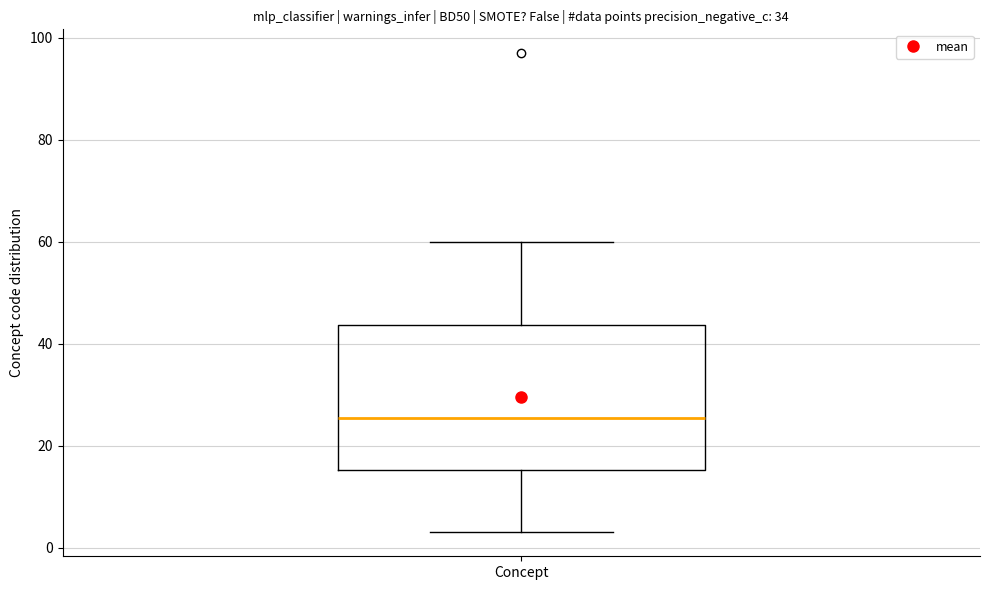

Where is the upper edge of the box for Concept on the y-axis? The values are not printed on the chart, so give them approximately, as read against the axis.

44